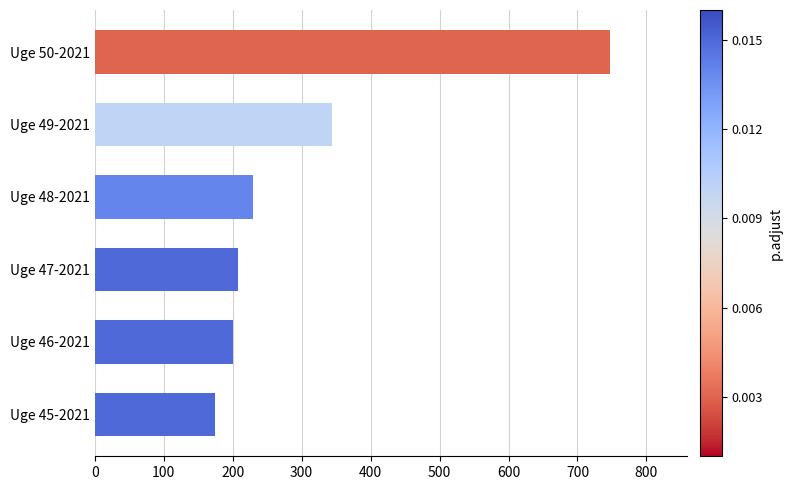

How many data points are less than 230?

3